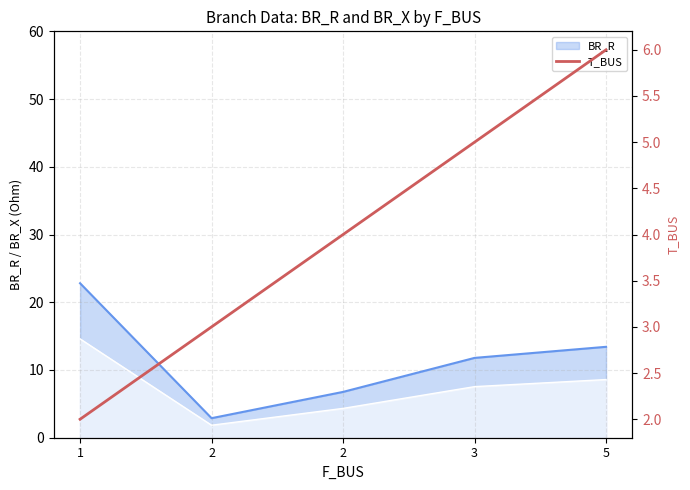

Which category has the lowest value across all series?

1